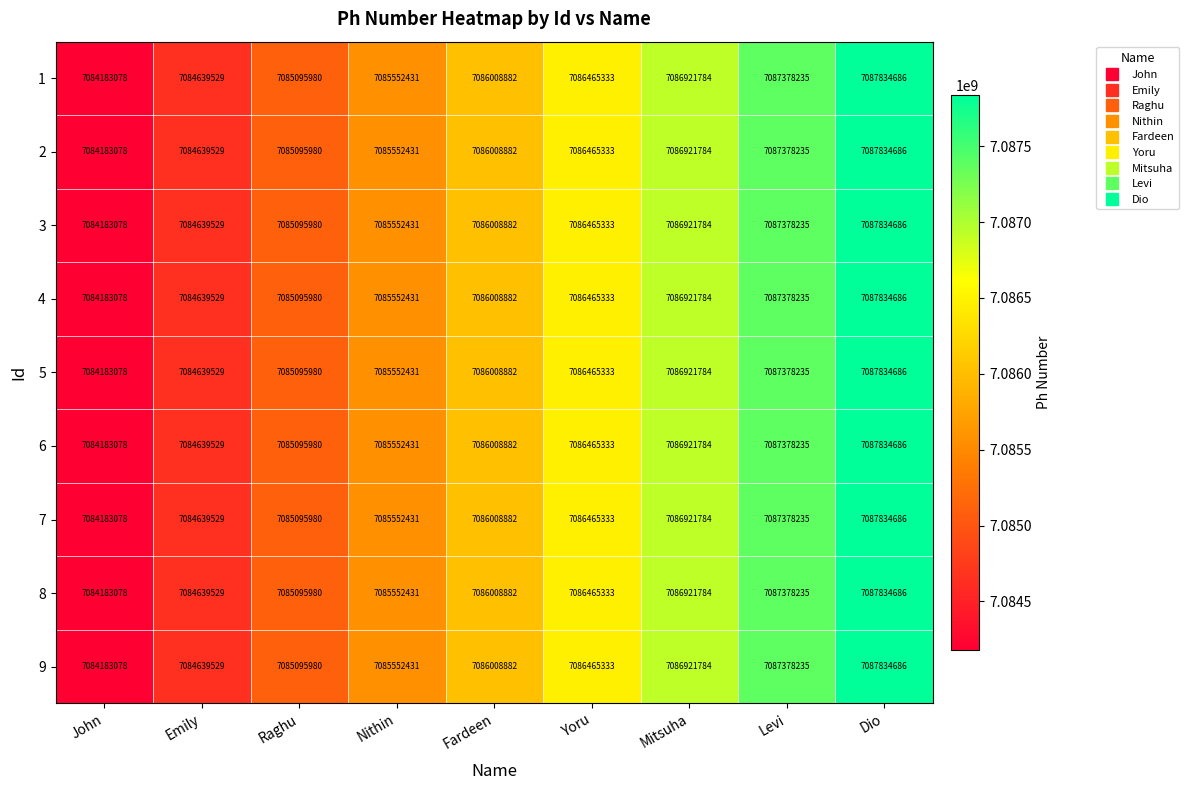

What is the difference between the 2 values at Nithin and Yoru?

912902